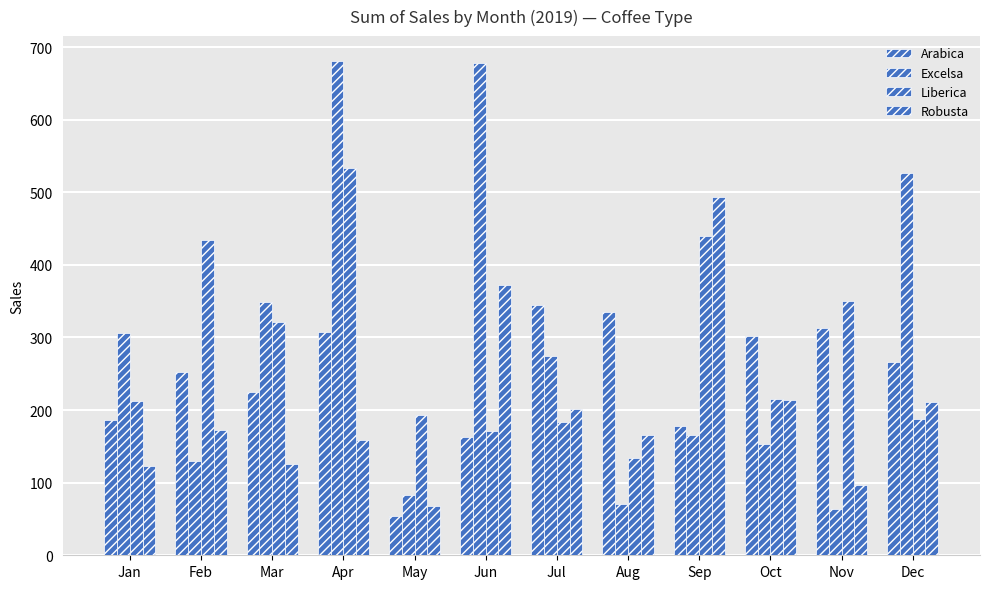

What is the value of the Excelsa bar at the 4th from the left?

681.1